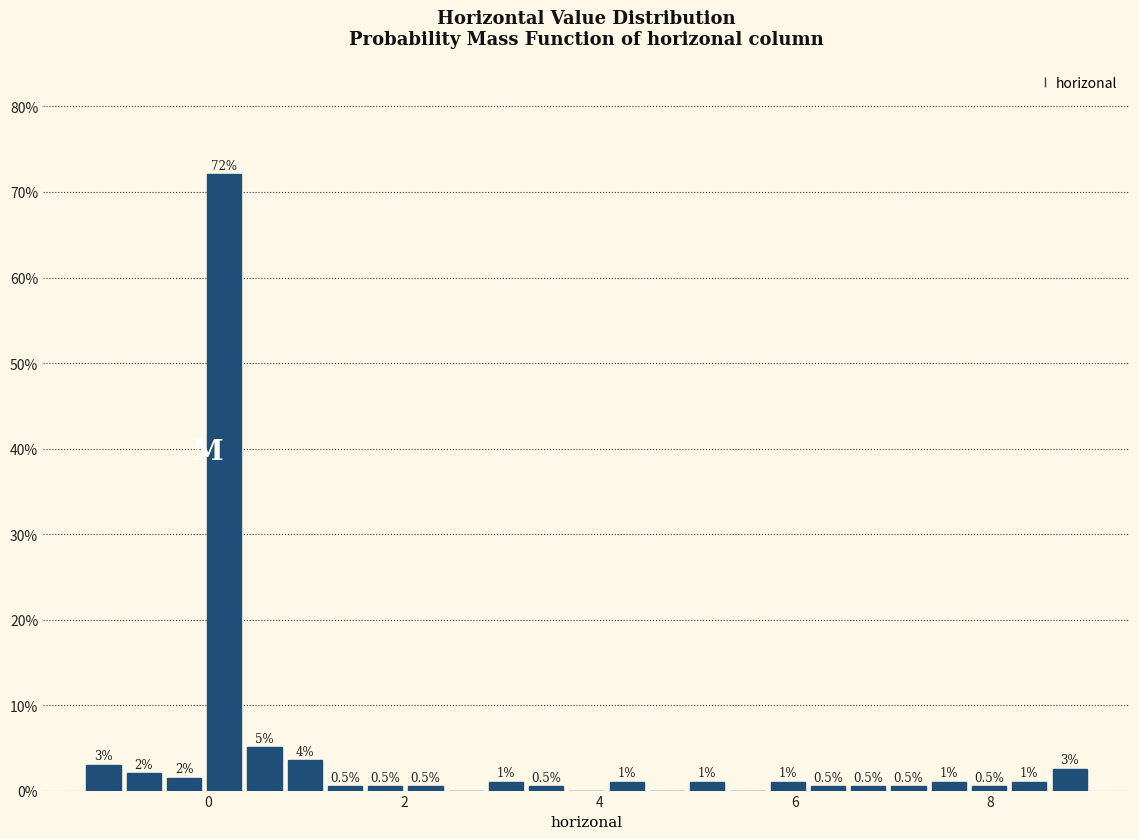

Read against the x-axis, roughly where is the centre of the tallest bar?

0.2